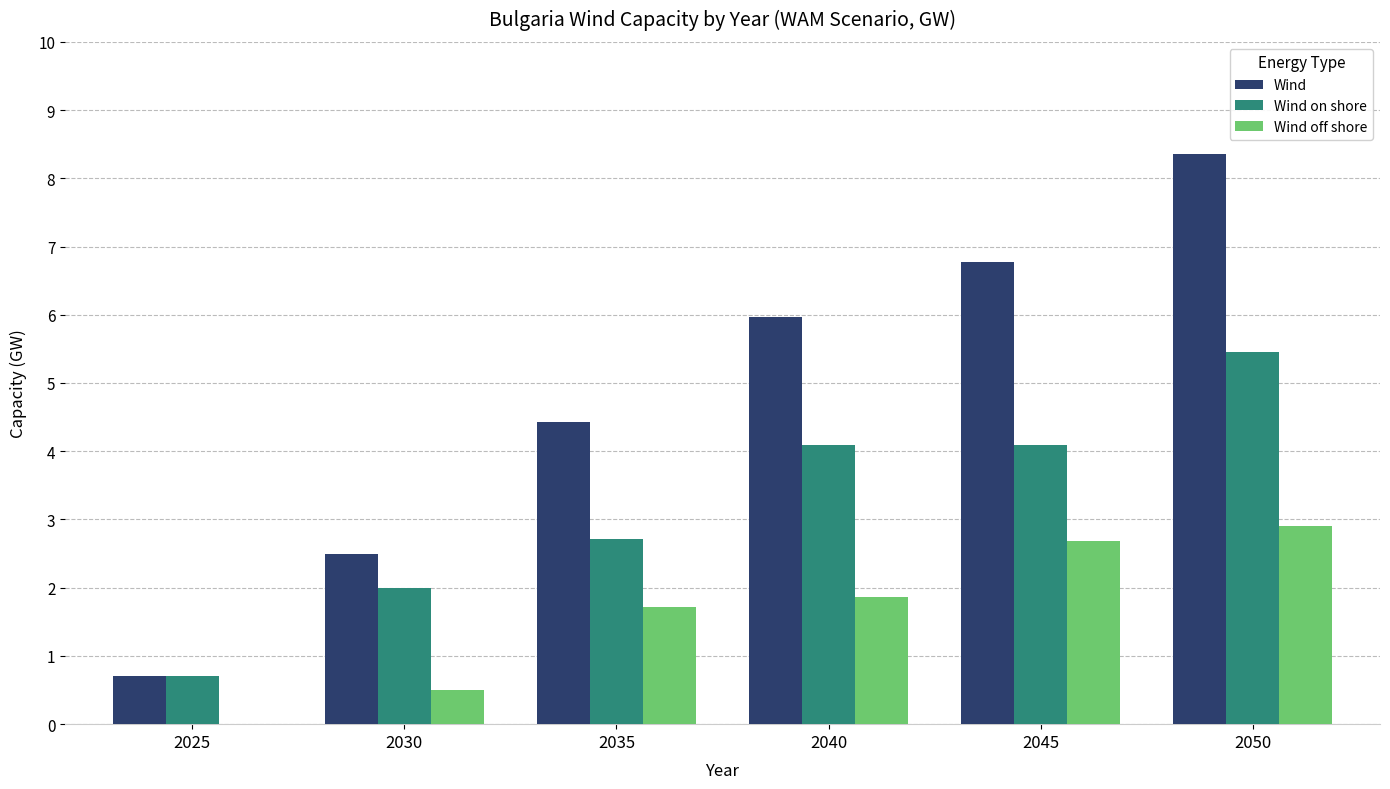

What is the spread (max minus min) of values at 2030?

2.0